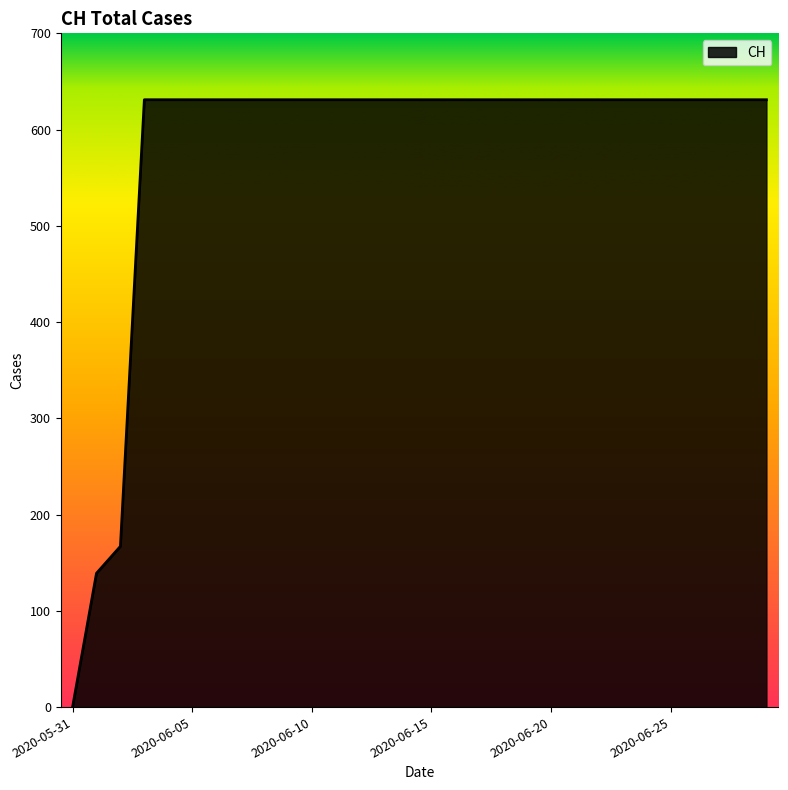

What is the maximum value shown in the chart?

631